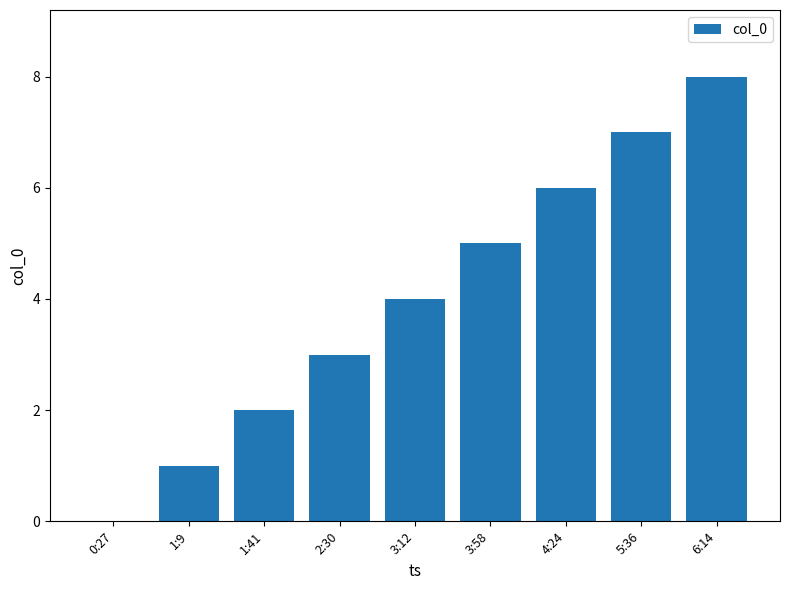

What is the change in value from 2:30 to 6:14?

+5